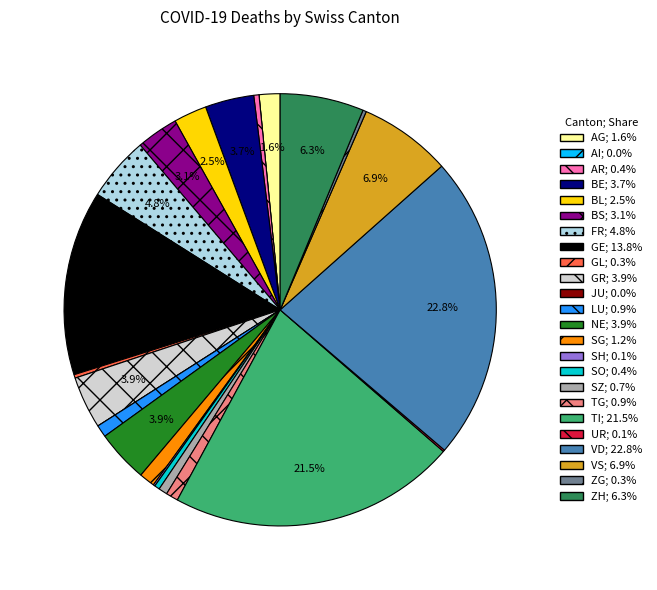

Does any single category account for the majority?

No